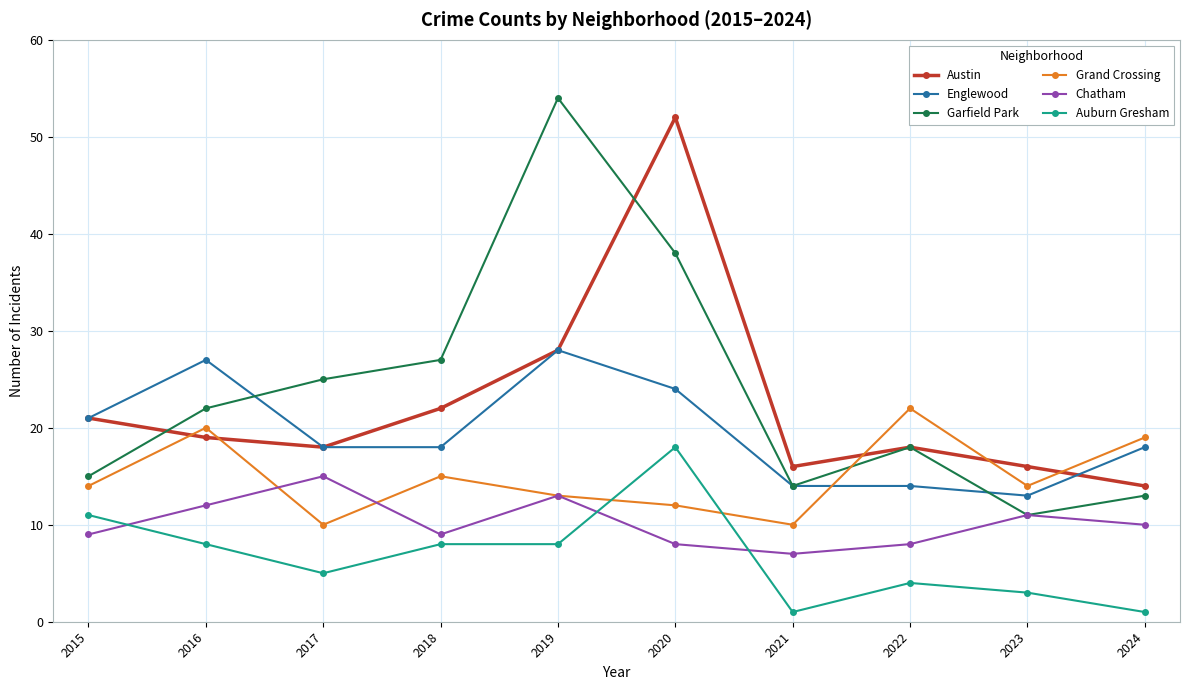

At which label is Austin closest to 33?

2019